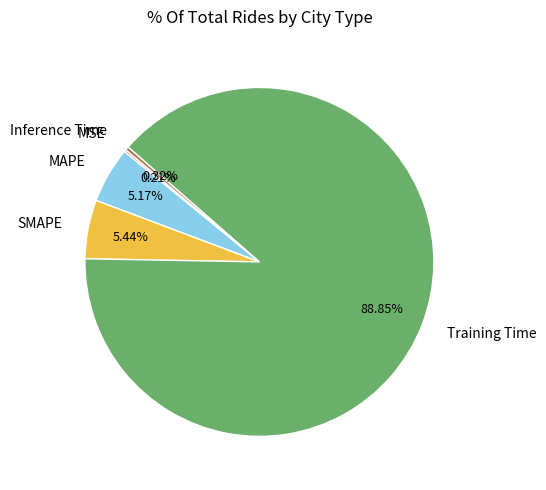

To the nearest percent, what percentage of the pie is MAPE?

5%